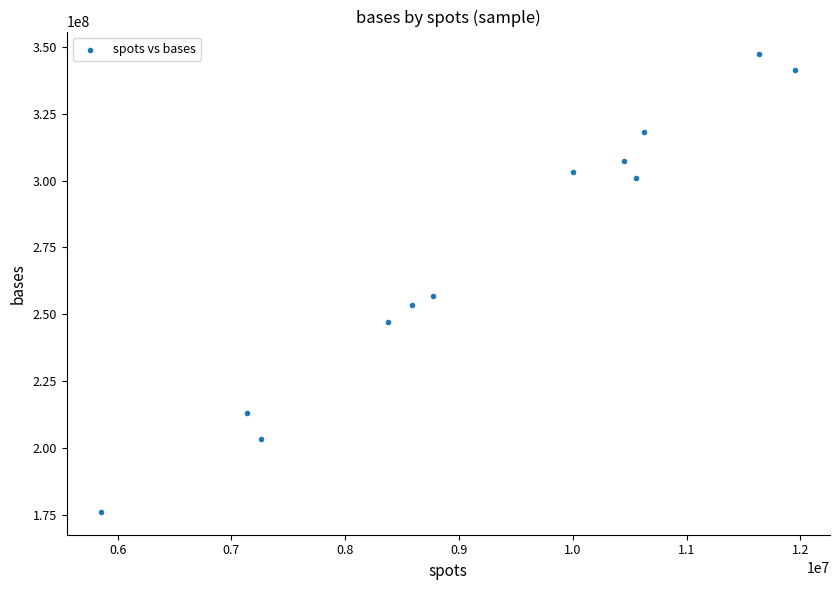

What is the range of Y values (max minus min)?

171210931